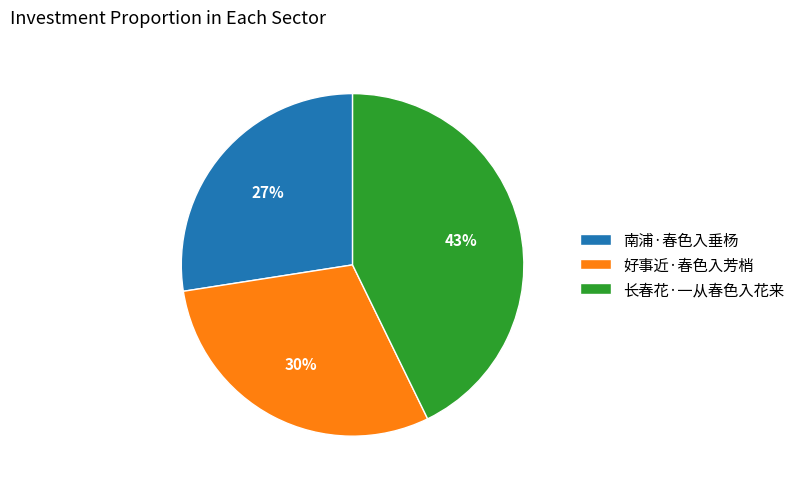

To the nearest percent, what percentage of the pie is 好事近·春色入芳梢?

30%